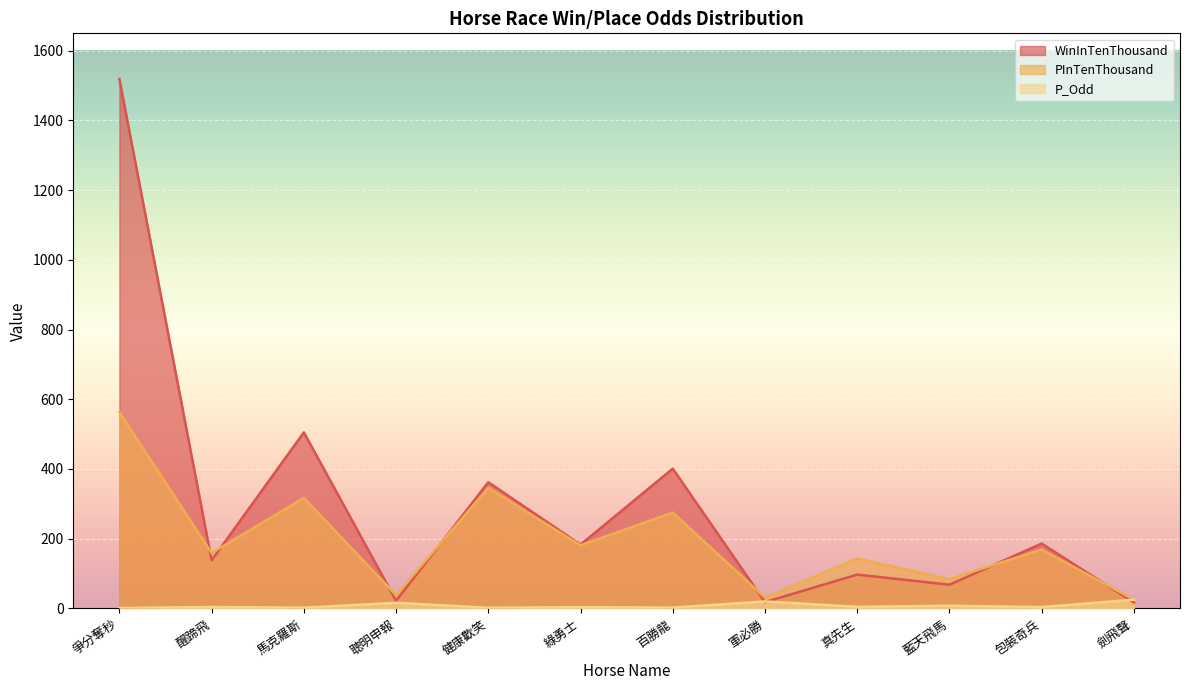

What is the total value across all series at 劍飛聲?

67.0